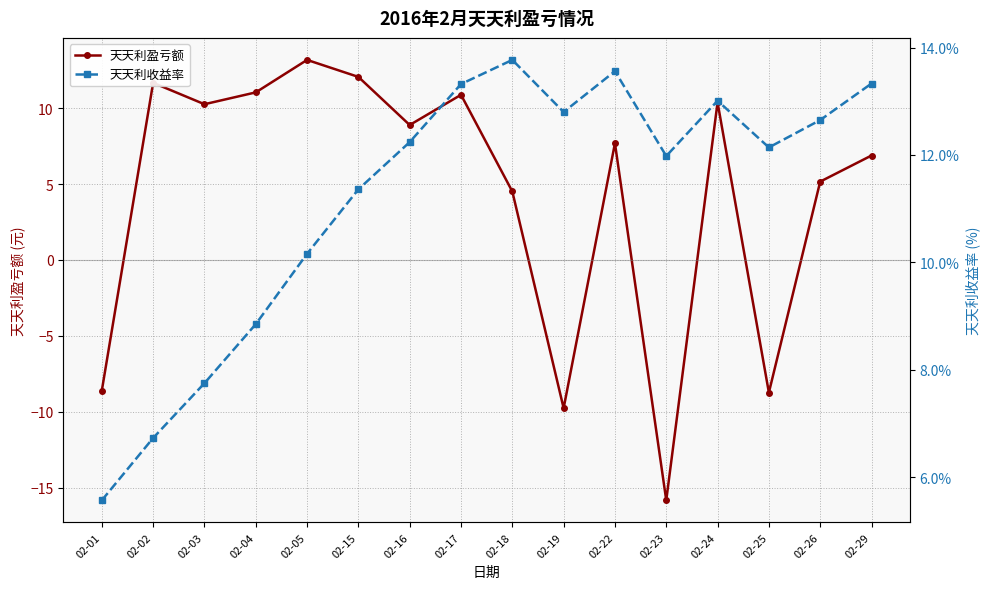

Reading left to right, what are all the values shown in this chart?

天天利盈亏额: 02-01=-8.6	02-02=11.7	02-03=10.3	02-04=11.0	02-05=13.2	02-15=12.1	02-16=8.9	02-17=10.9	02-18=4.5	02-19=-9.8	02-22=7.7	02-23=-15.8	02-24=10.4	02-25=-8.7	02-26=5.2	02-29=6.9
天天利收益率: 02-01=0.1	02-02=0.1	02-03=0.1	02-04=0.1	02-05=0.1	02-15=0.1	02-16=0.1	02-17=0.1	02-18=0.1	02-19=0.1	02-22=0.1	02-23=0.1	02-24=0.1	02-25=0.1	02-26=0.1	02-29=0.1